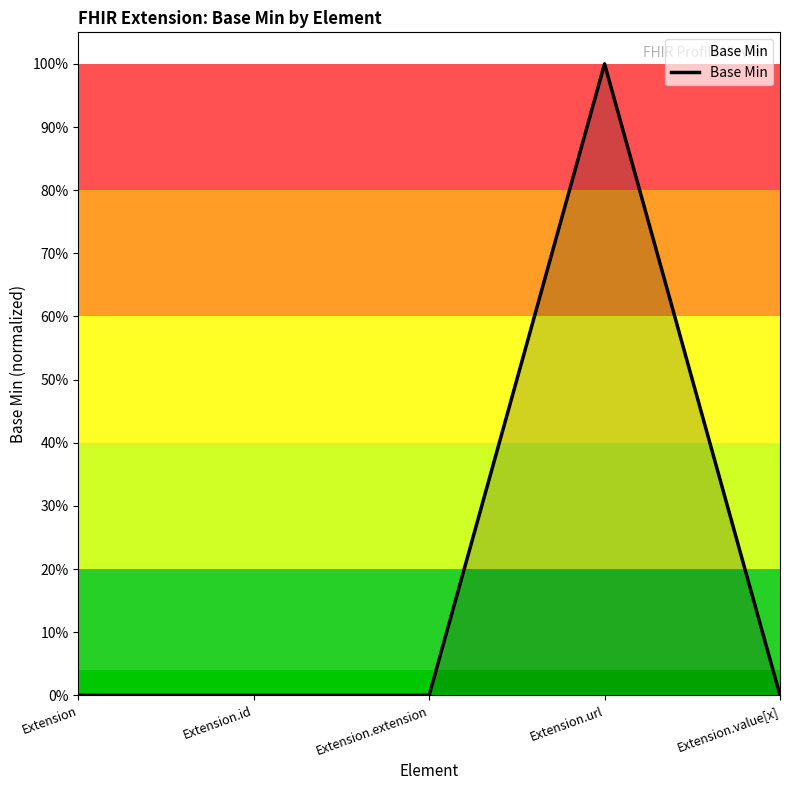

How many points are higher than both their immediate neighbors (excluding endpoints)?

1